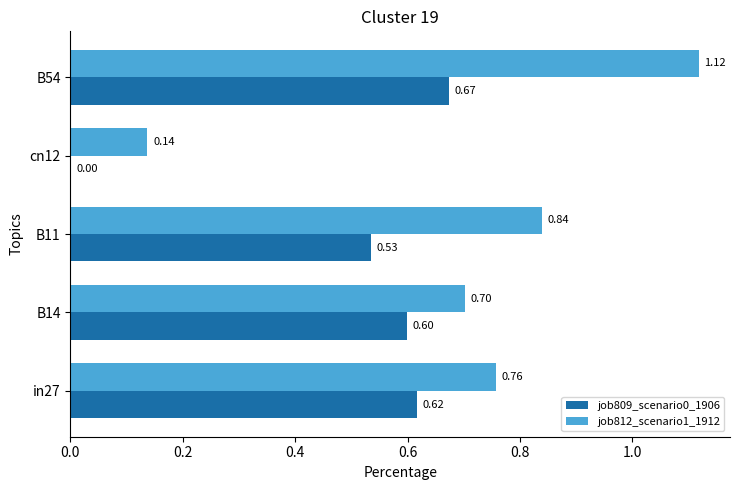

Which series changed the most between cn12 and B54?

job812_scenario1_1912